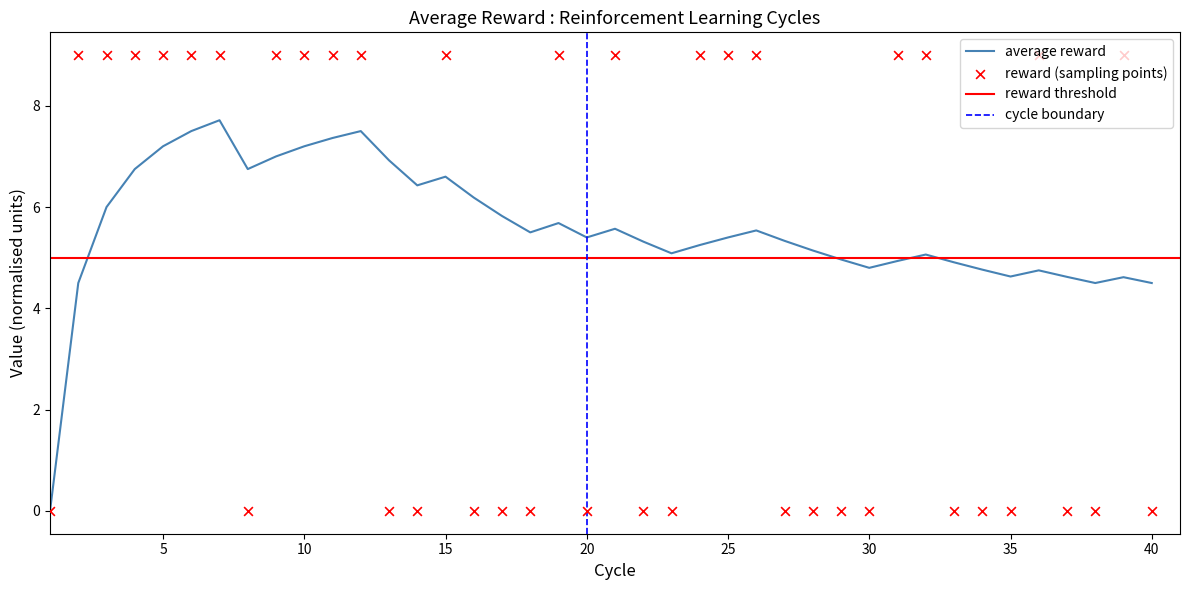

Is it true that average reward equals 7.2 at 10?

True